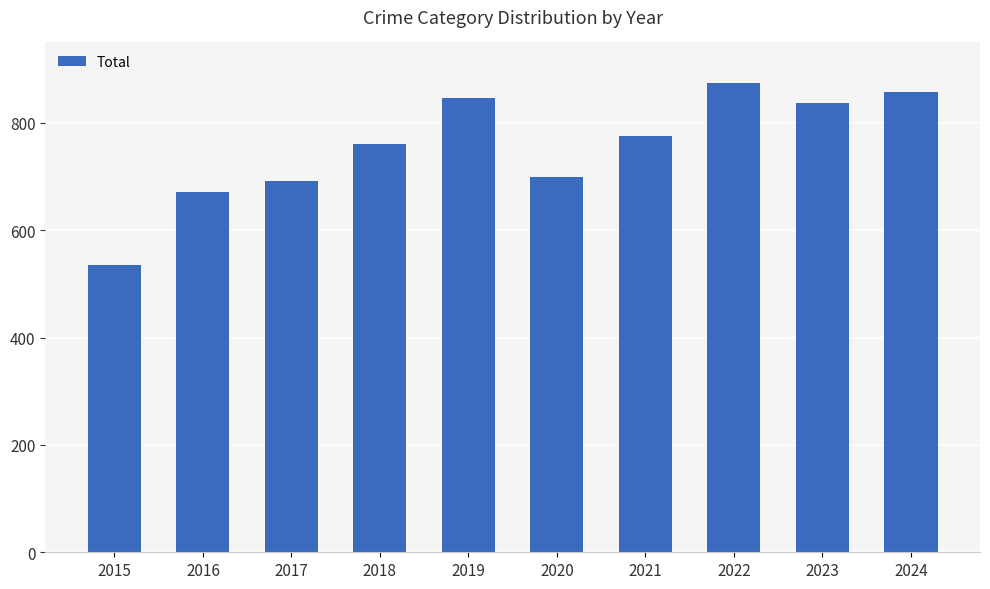

Count the number of categories in the chart.

10